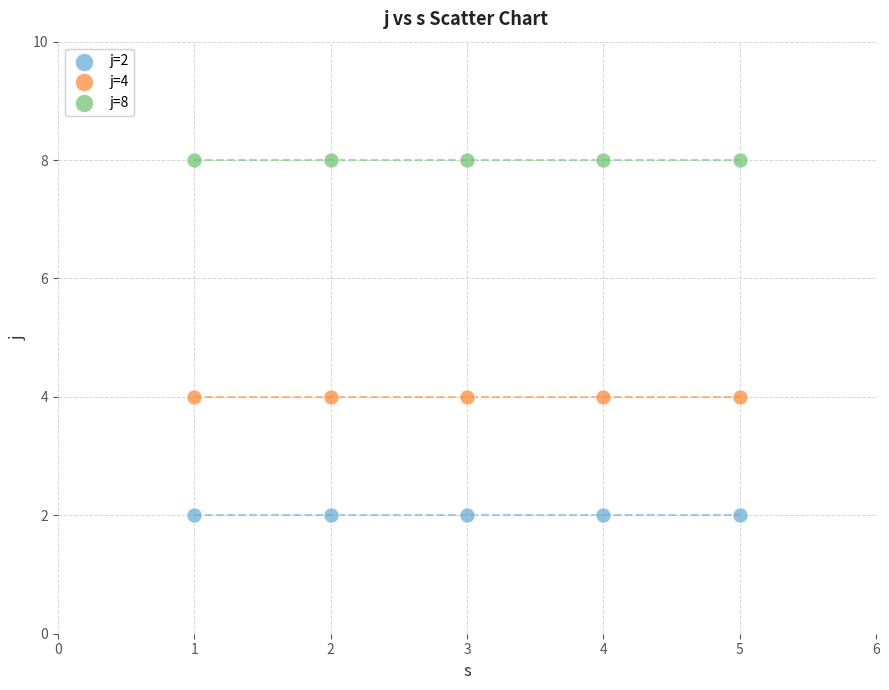

Which series reaches the minimum Y coordinate?

j=2